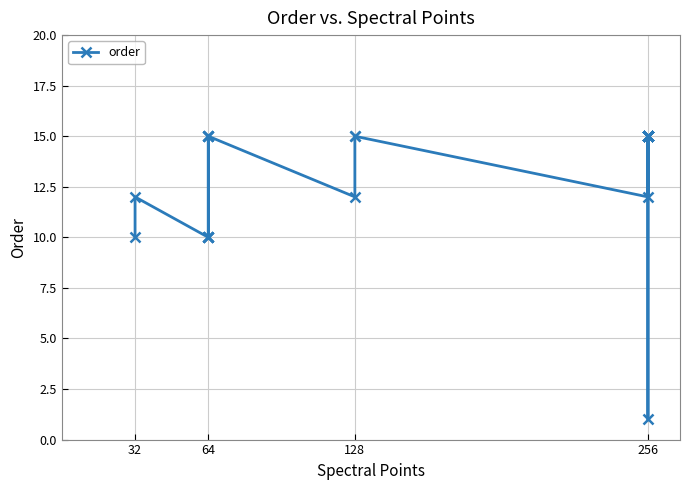

Is it true that the value at 15 is 7?

False